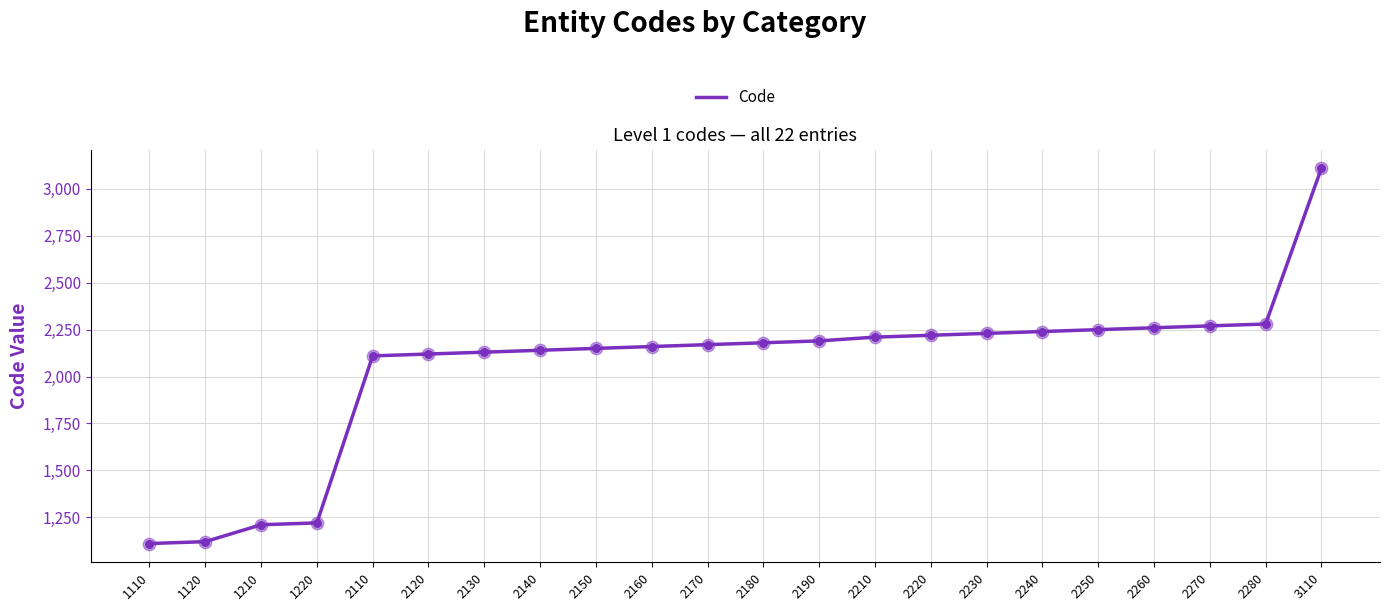

Which has a higher value, 2260 or 2280?

2280